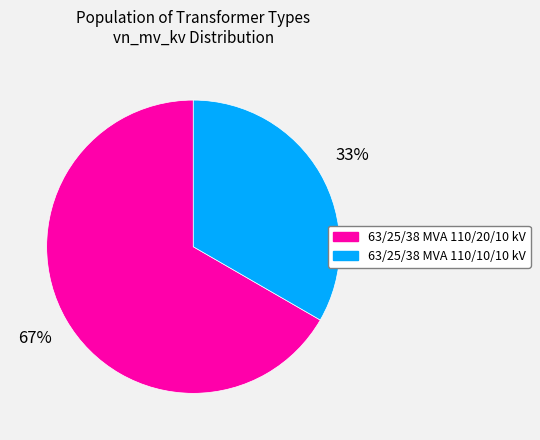

Is there a majority slice in this chart?

Yes